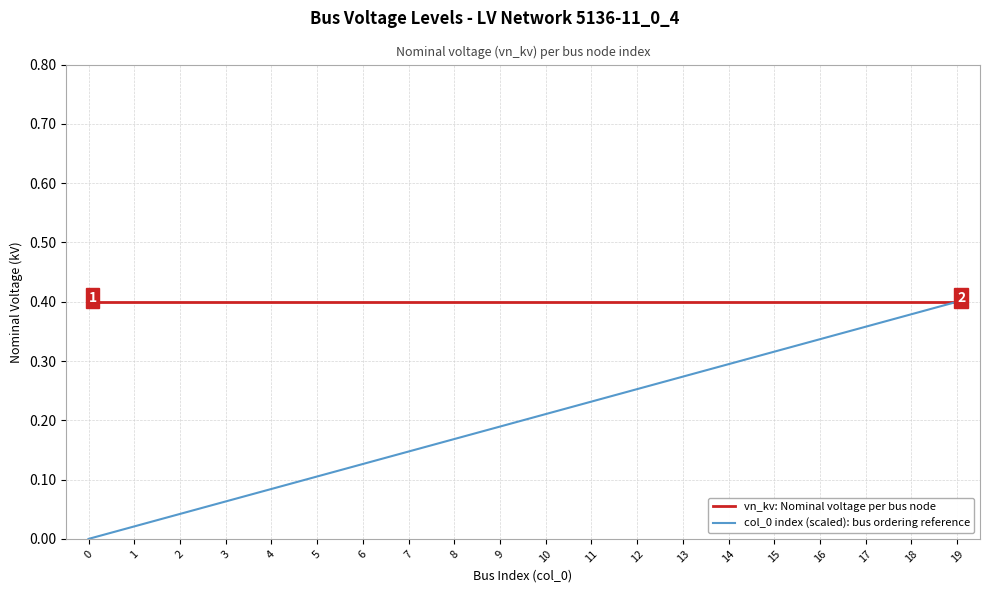

True or false: col_0 index (scaled): bus ordering reference has a value of 0.1 at 3.

True